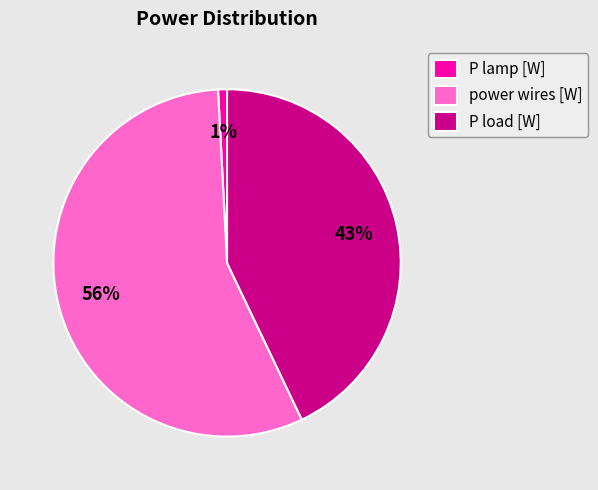

To the nearest percent, what is the difference between the largest and smallest slice percentages?

55%